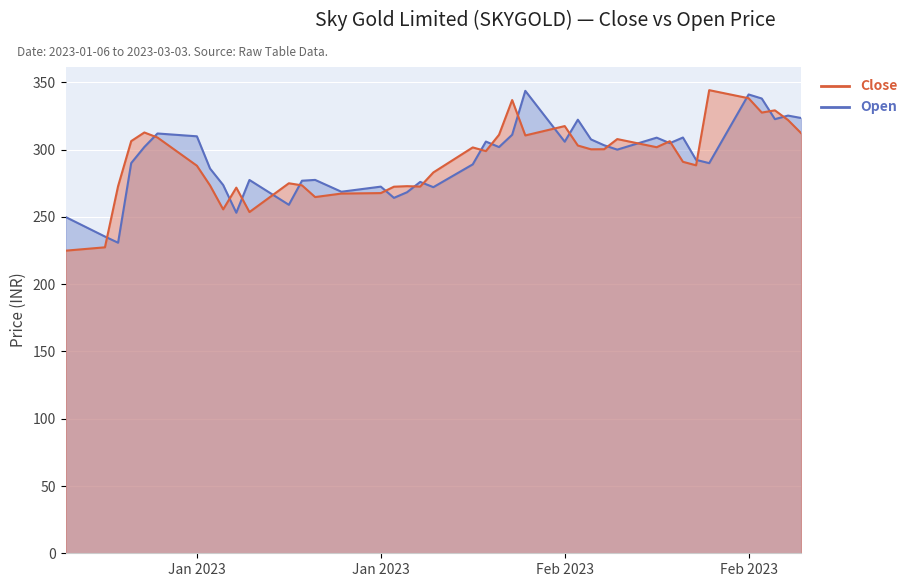

List the series in order of their peak value, lowest first.

Open, Close